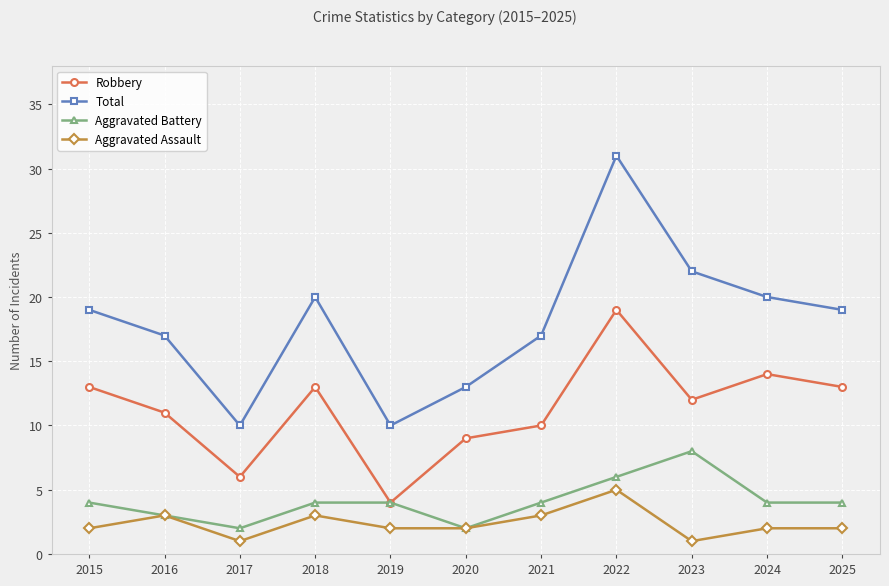

At which category does Robbery reach its first local peak?

2018